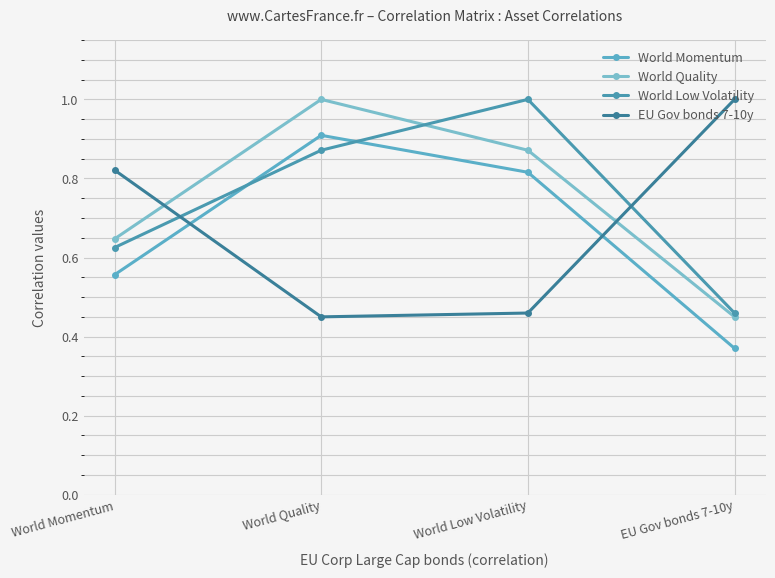

Rank the series at World Quality from lowest to highest value.

EU Gov bonds 7-10y, World Low Volatility, World Momentum, World Quality